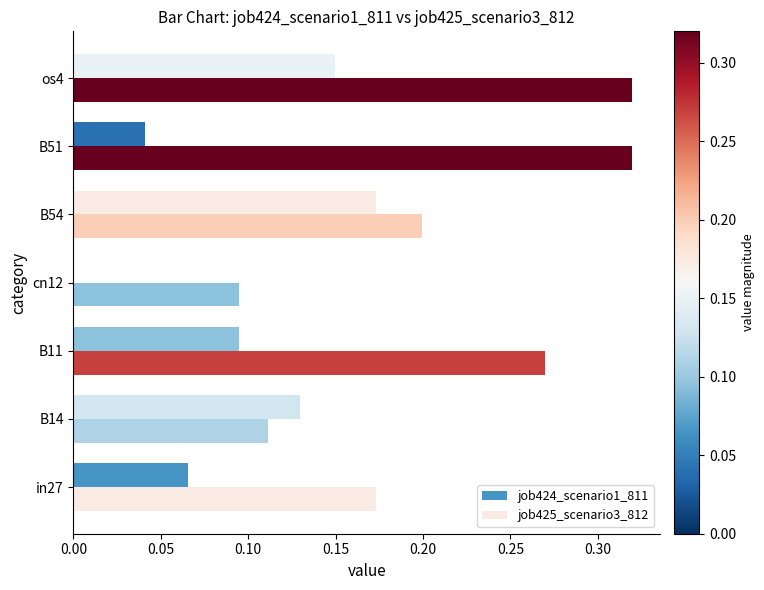

List the series in order of their peak value, lowest first.

job424_scenario1_811, job425_scenario3_812